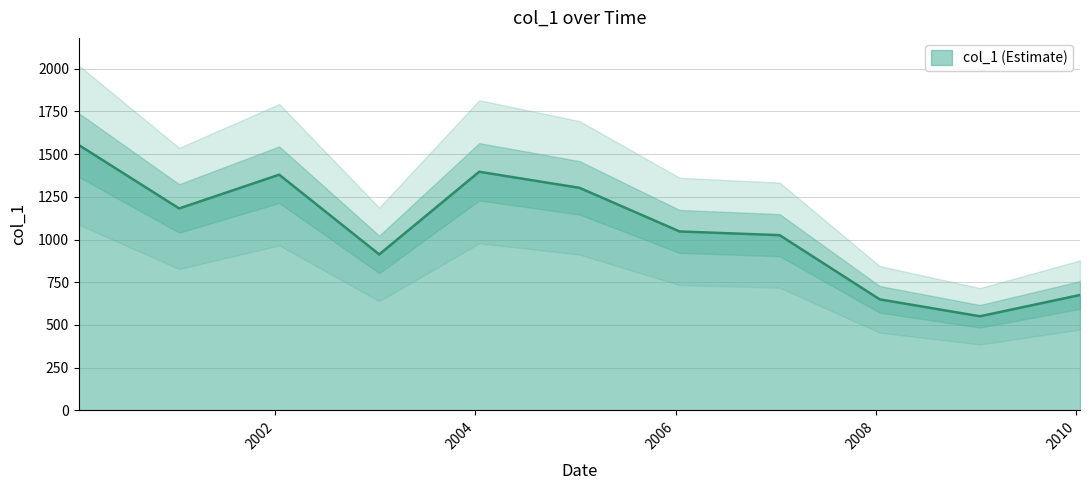

Which category has the lowest value across all series?

2009-01-15